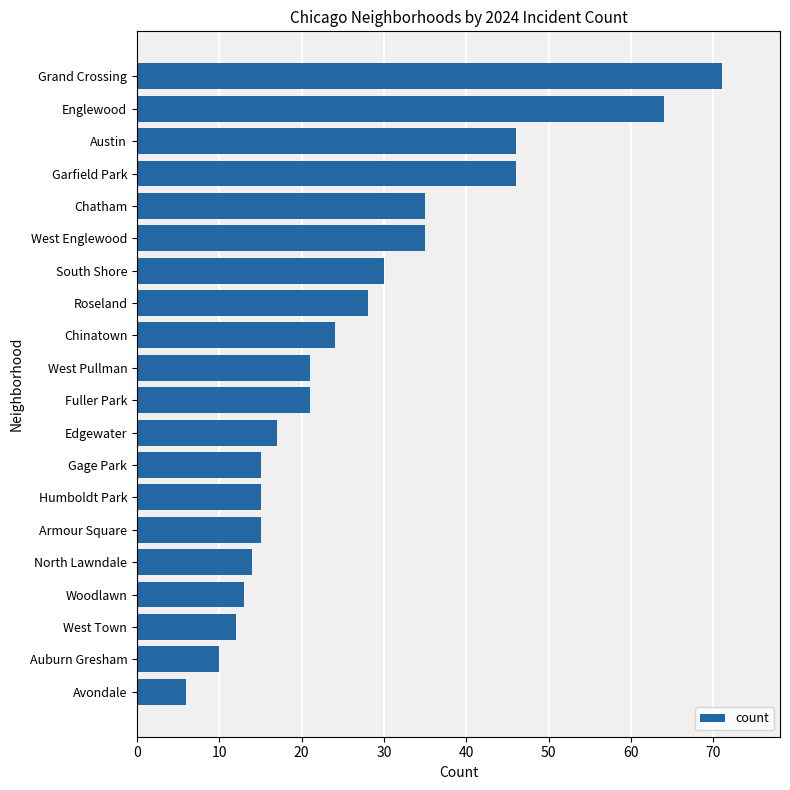

What is the difference between the second highest and minimum values?

58